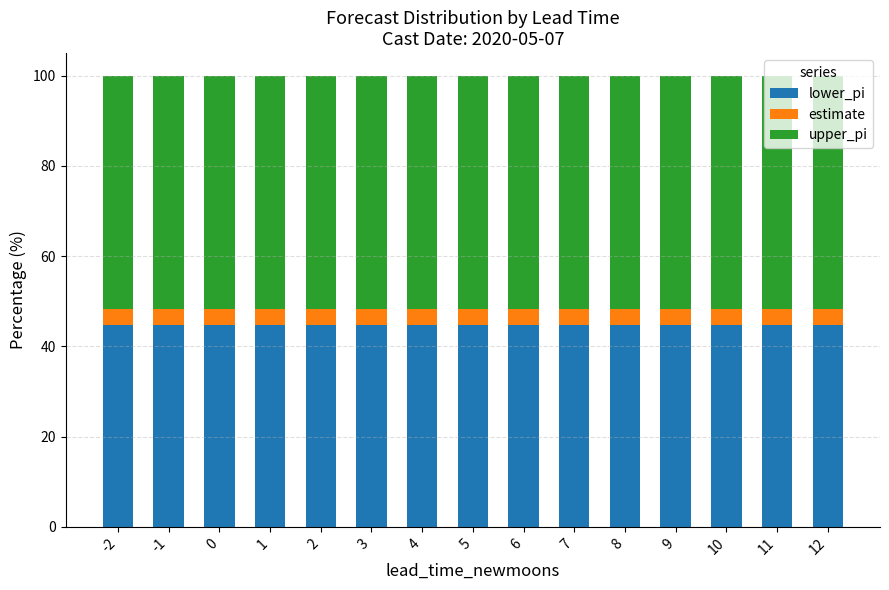

The value of lower_pi at -1 is 44.7. True or false?

True